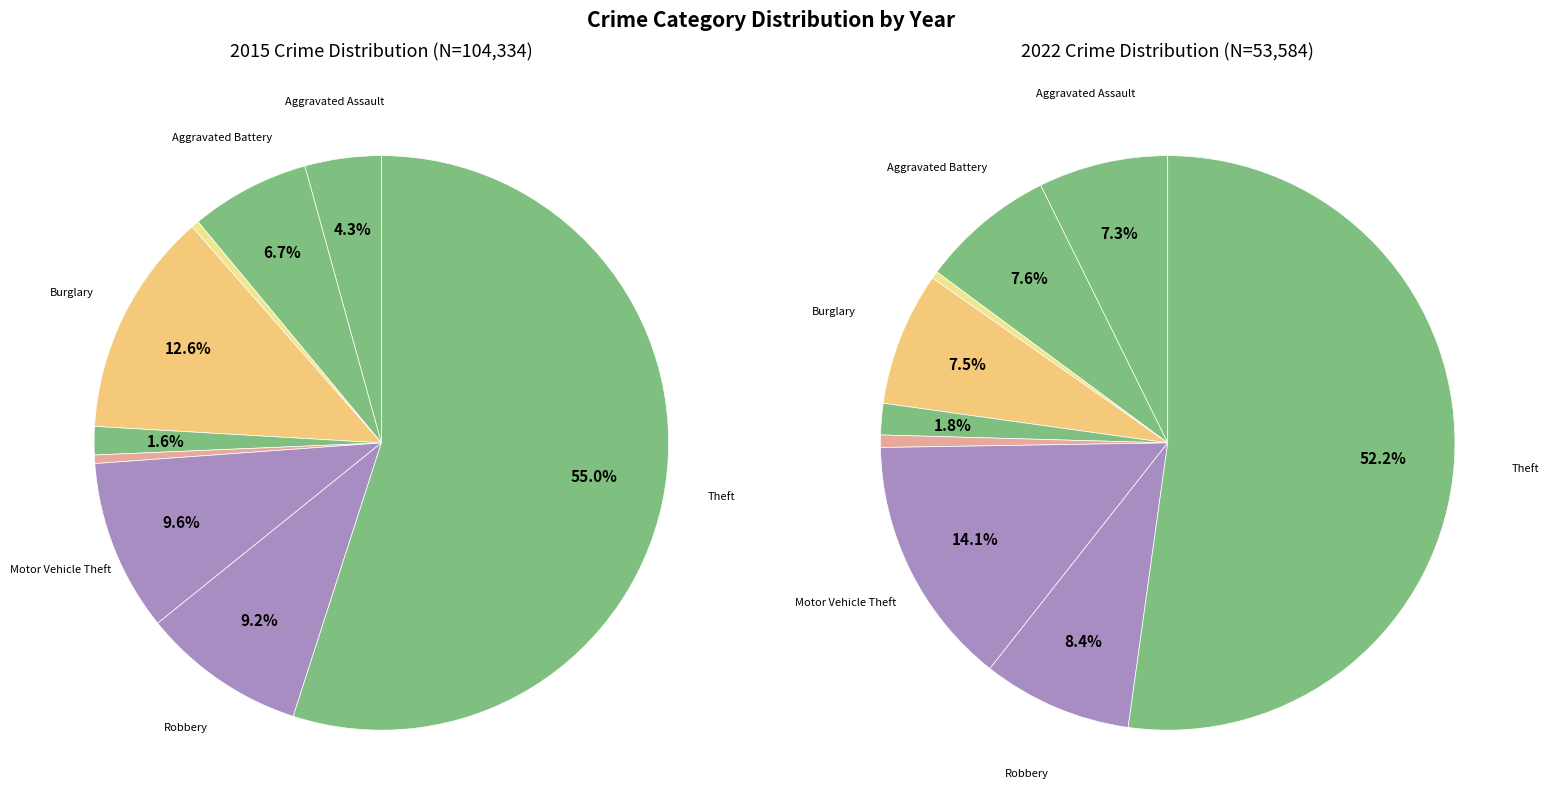

What portion of the pie excludes values_2015?

95.7%